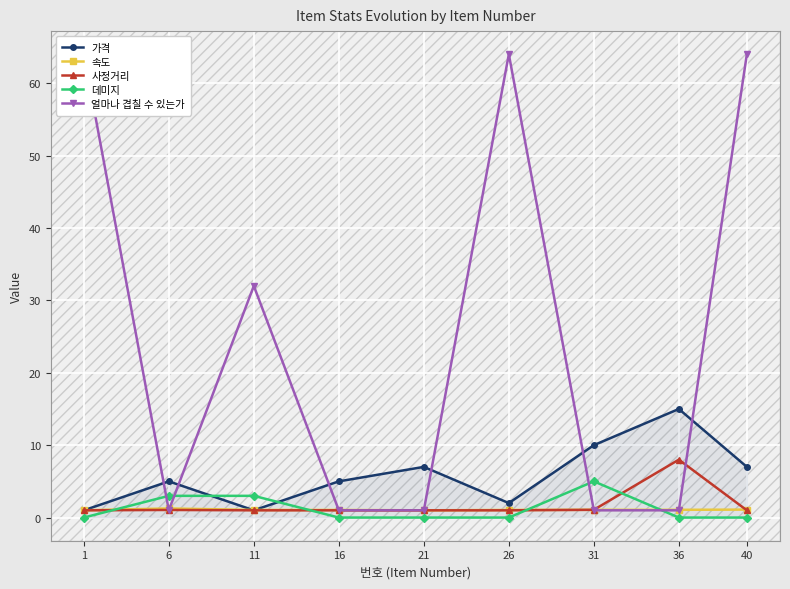

True or false: 사정거리 and 가격 intersect in this chart.

False